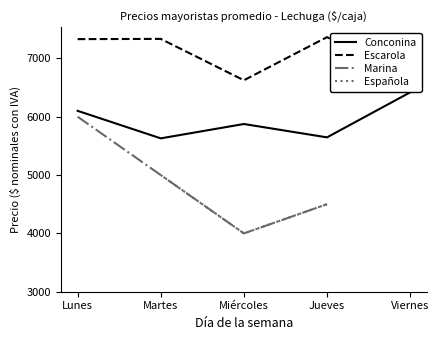

True or false: Española has more than 1 interior local peaks.

False